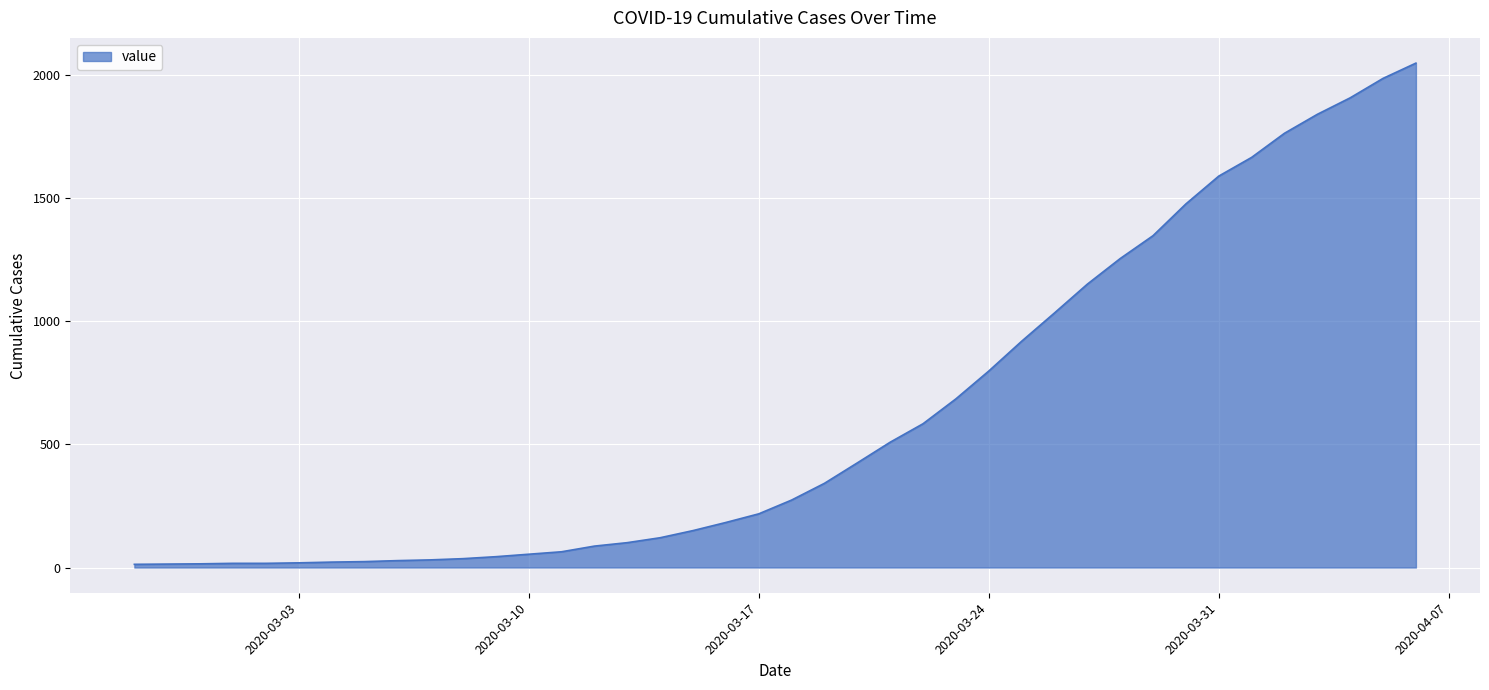

What is the difference between the maximum and minimum values?

2036